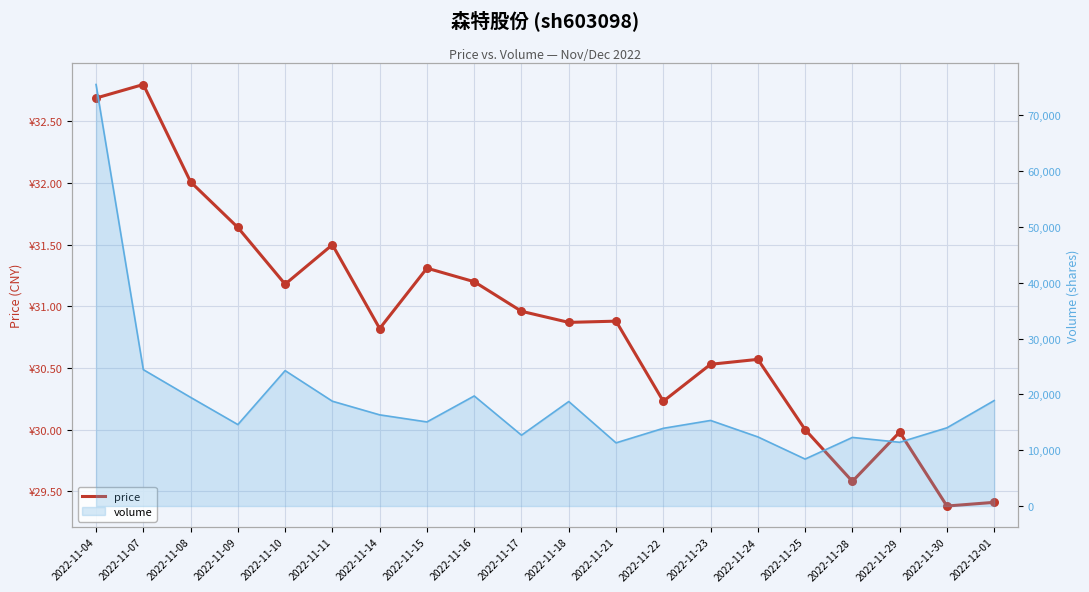

What is the ratio of the value at 2022-11-24 to the value at 2022-11-28?

1.0